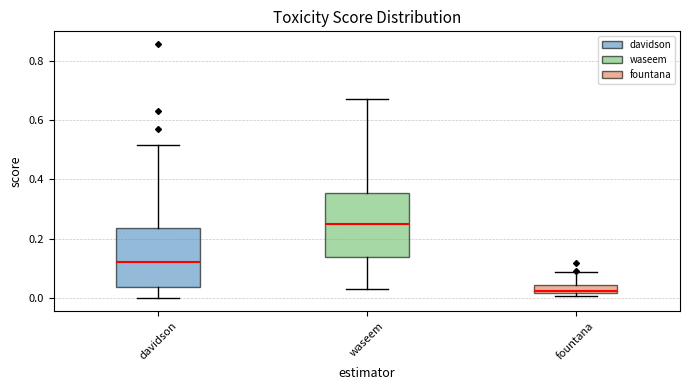

Which box's median line is the lowest?

fountana